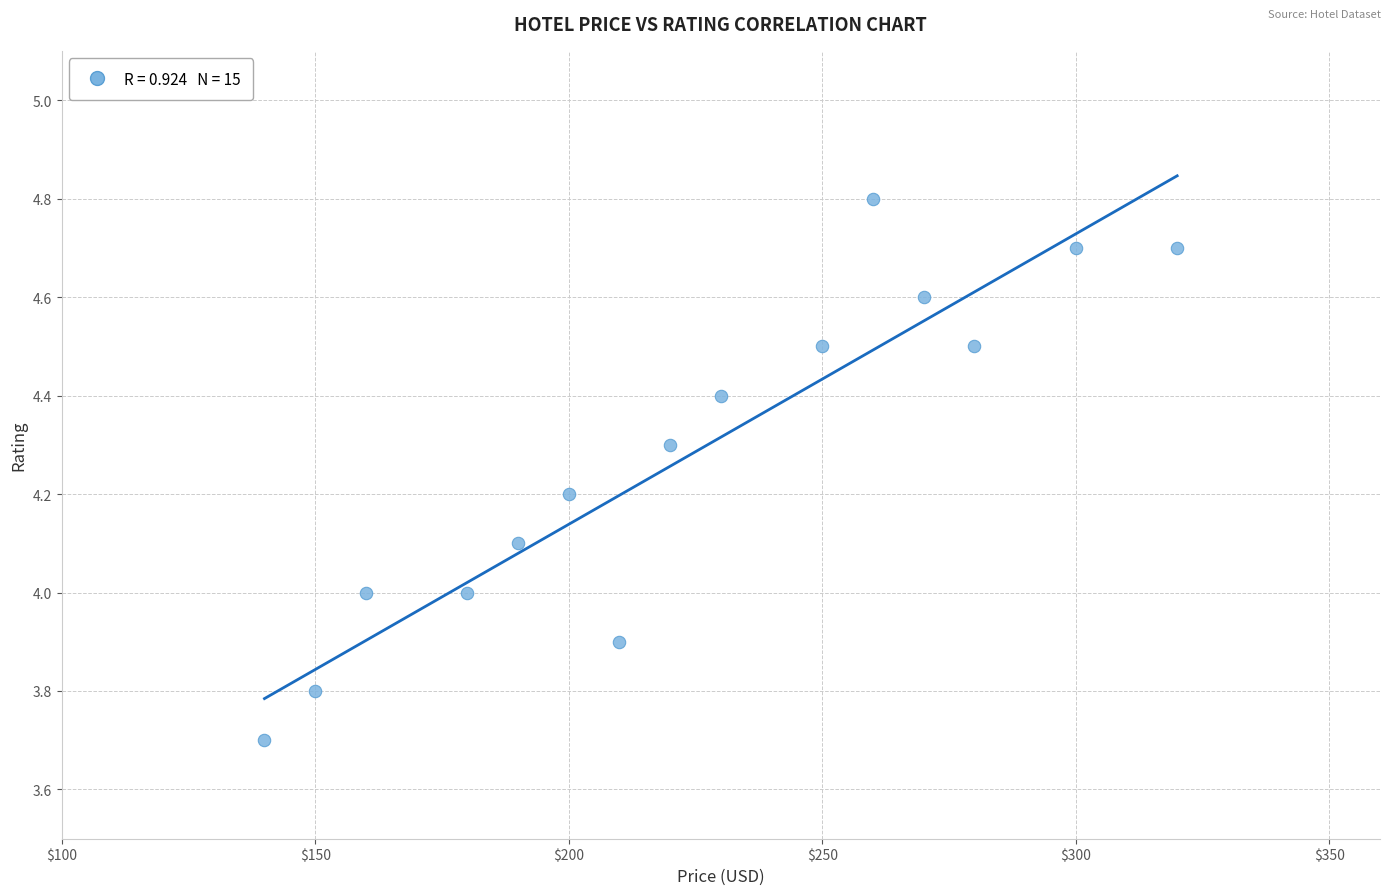

What is the range of X values (max minus min)?

180.0